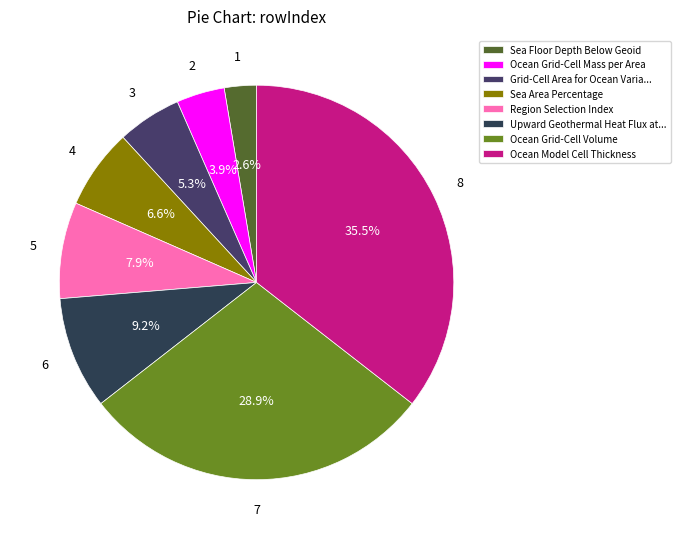

Is Sea Floor Depth Below Geoid the majority of the pie?

No